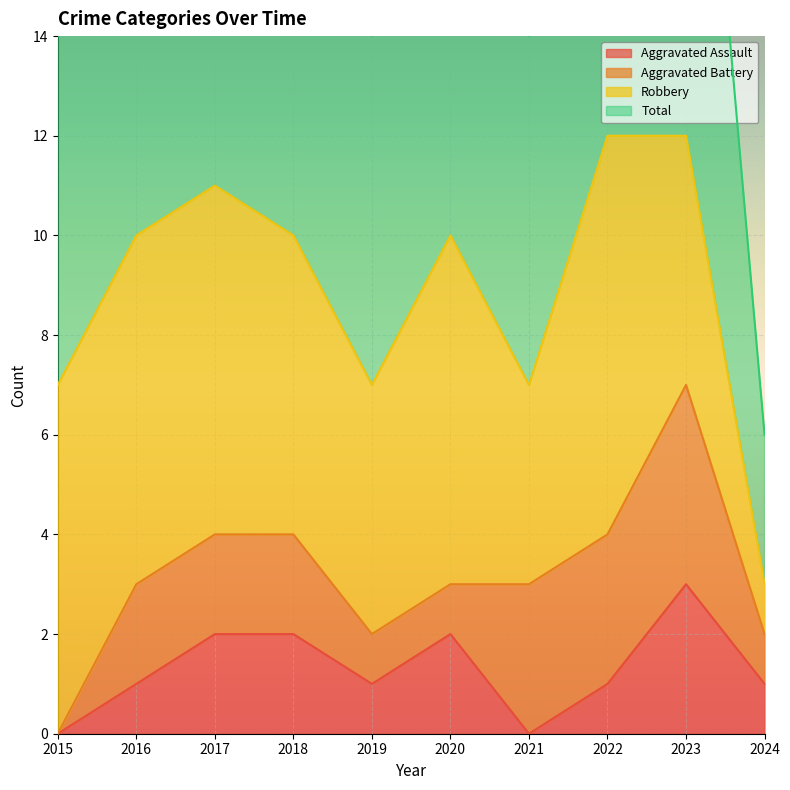

Which series has the widest spread of values?

Total